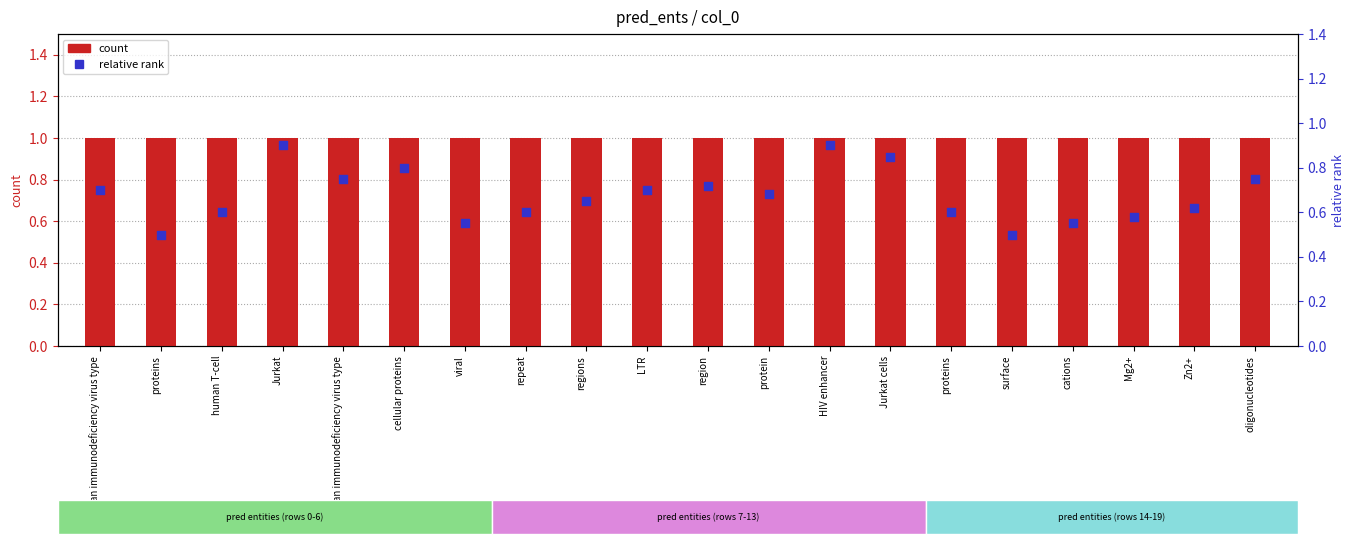

Which series has the largest Y range (max minus min)?

relative rank